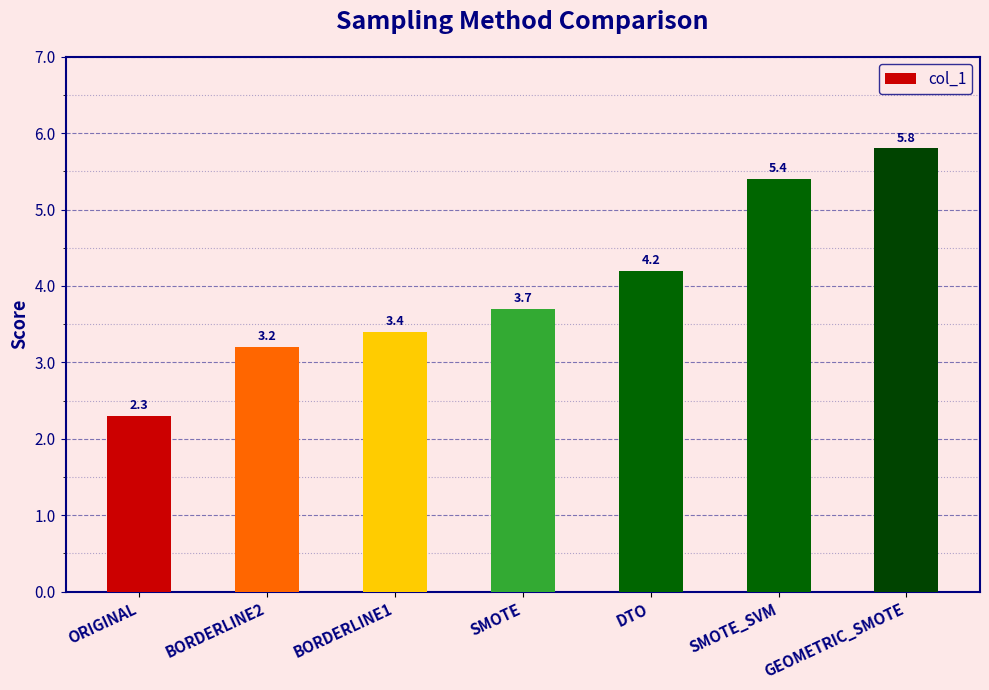

True or false: the data shows 4.2 at DTO.

True